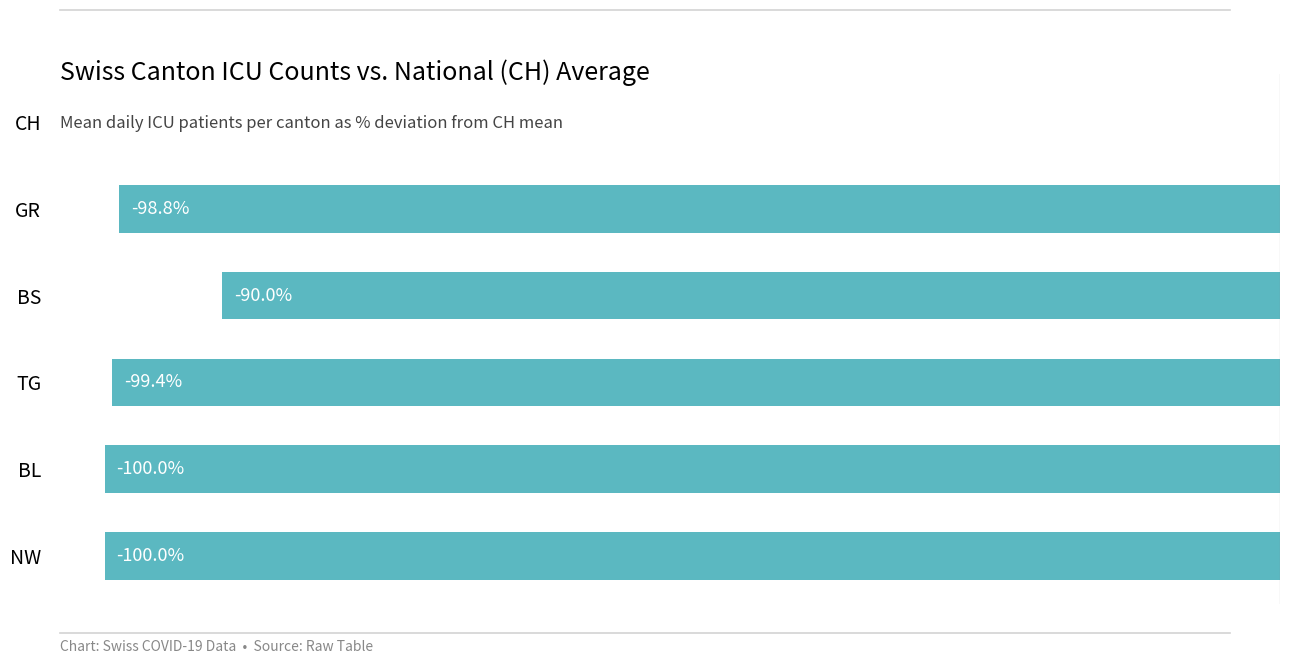

Are the bars horizontal?

Yes